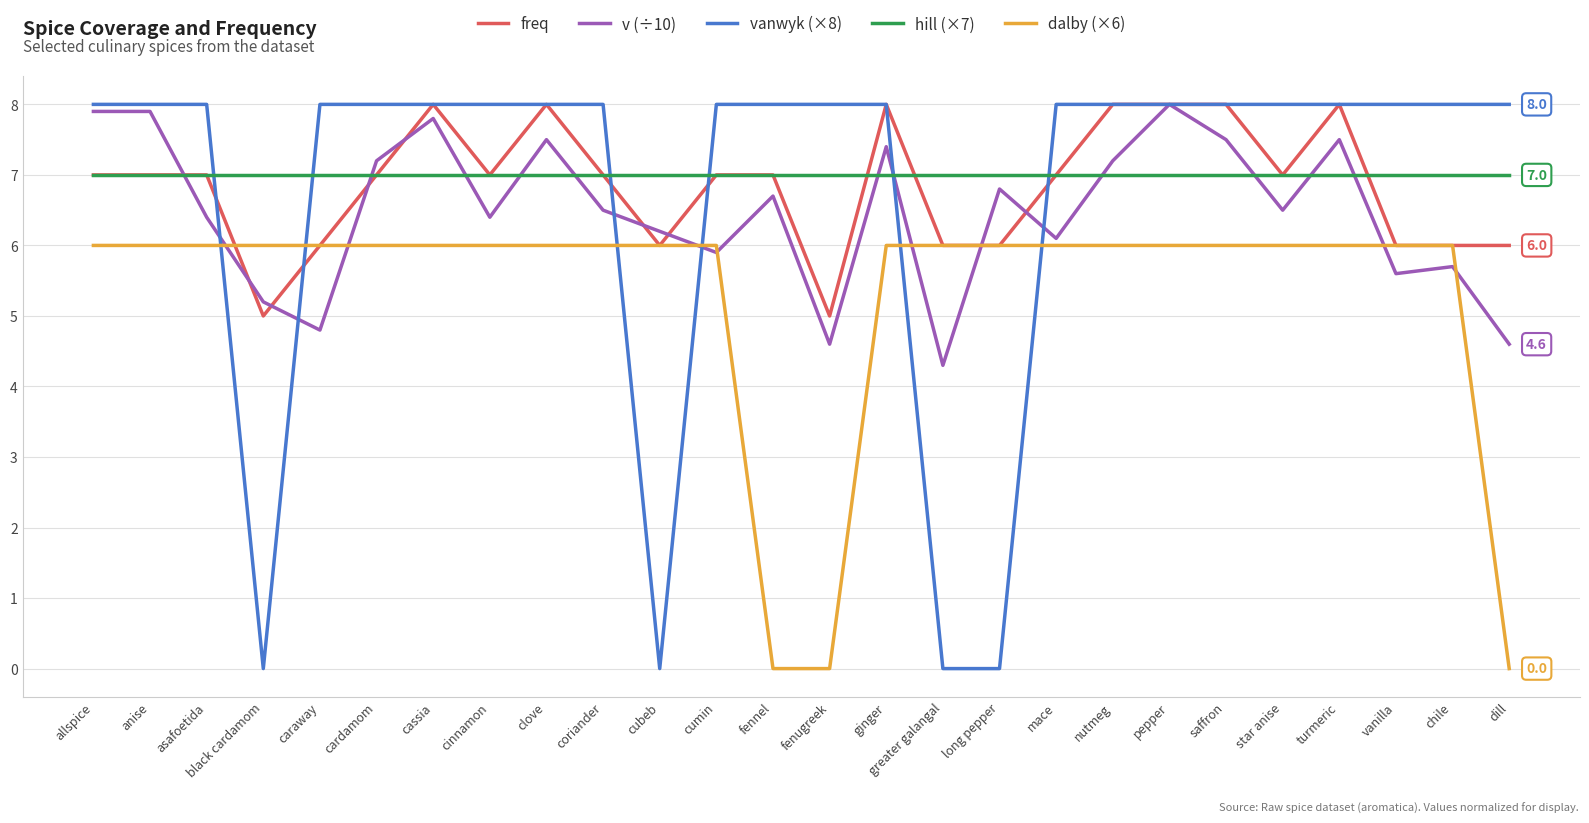

What value does the freq series have at allspice?

7.0